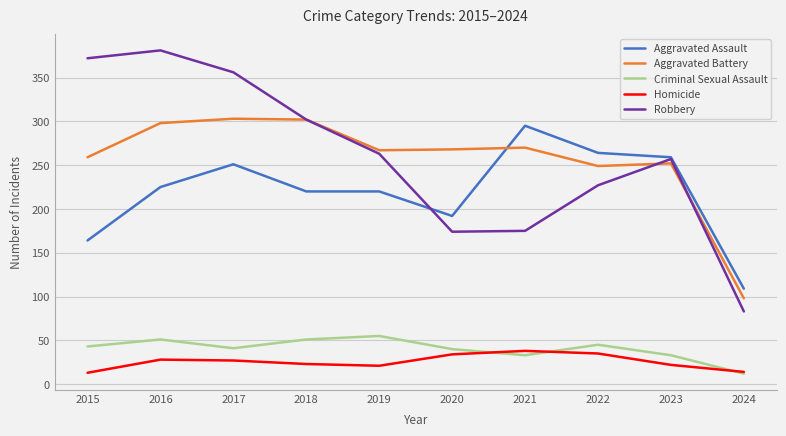

How many categories are shown in the chart?

10